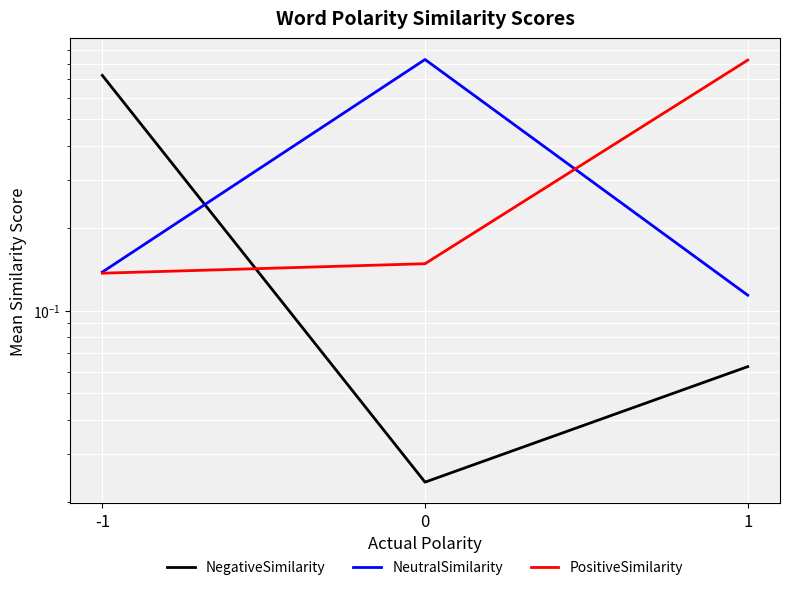

Between -1 and 1, which is larger?

-1